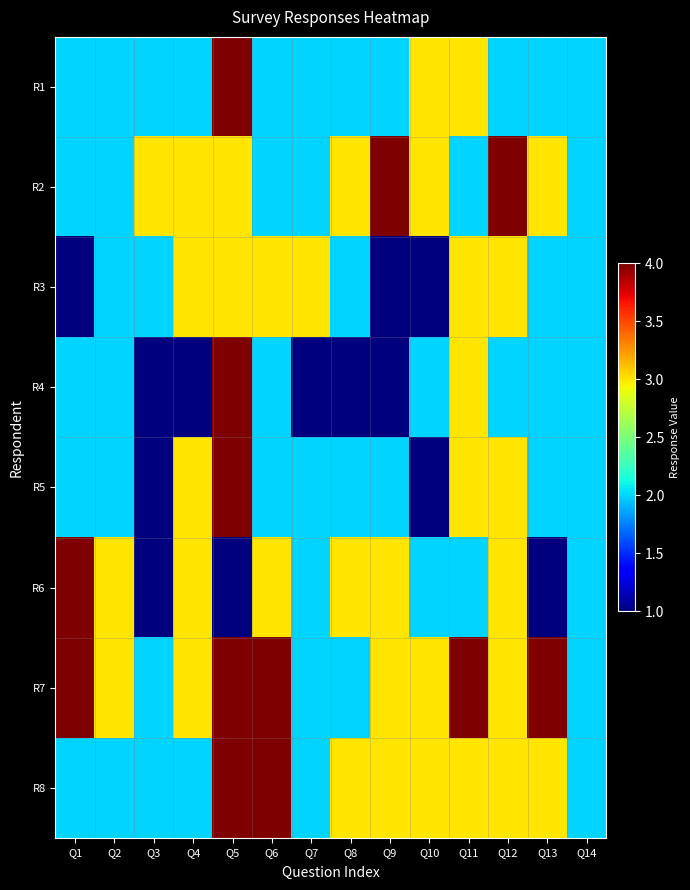

Rank the series by their maximum value, from lowest to highest.

R3, R1, R2, R4, R5, R6, R7, R8